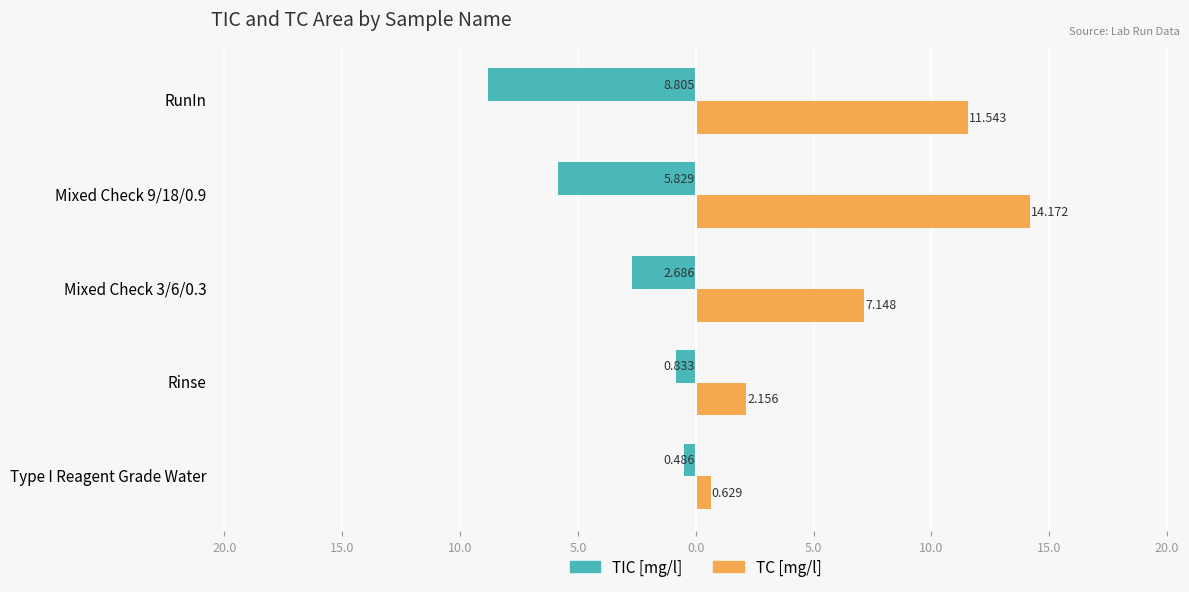

What are all the series names shown in the legend?

TIC [mg/l], TC [mg/l]